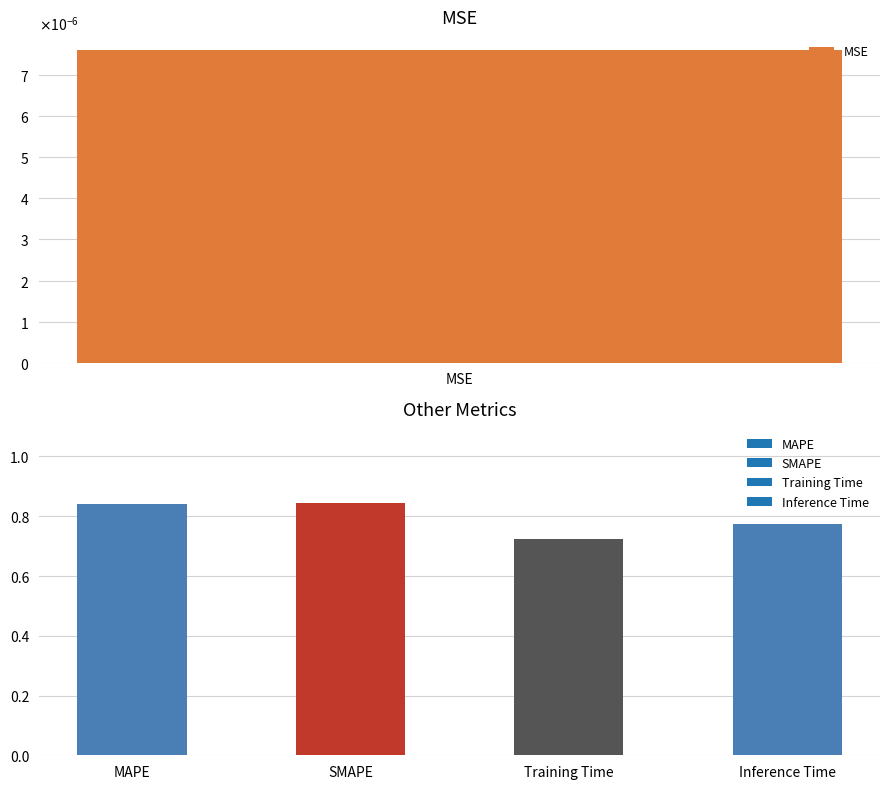

What is the sum of all values?

3.2